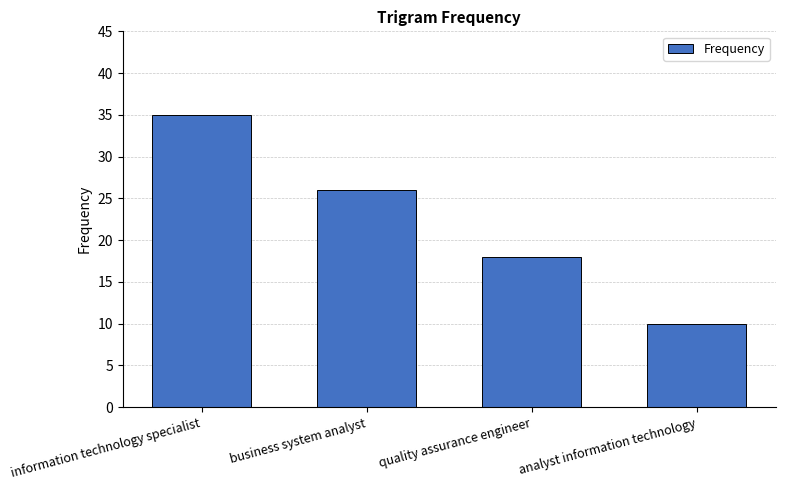

How many bars are there in total?

4